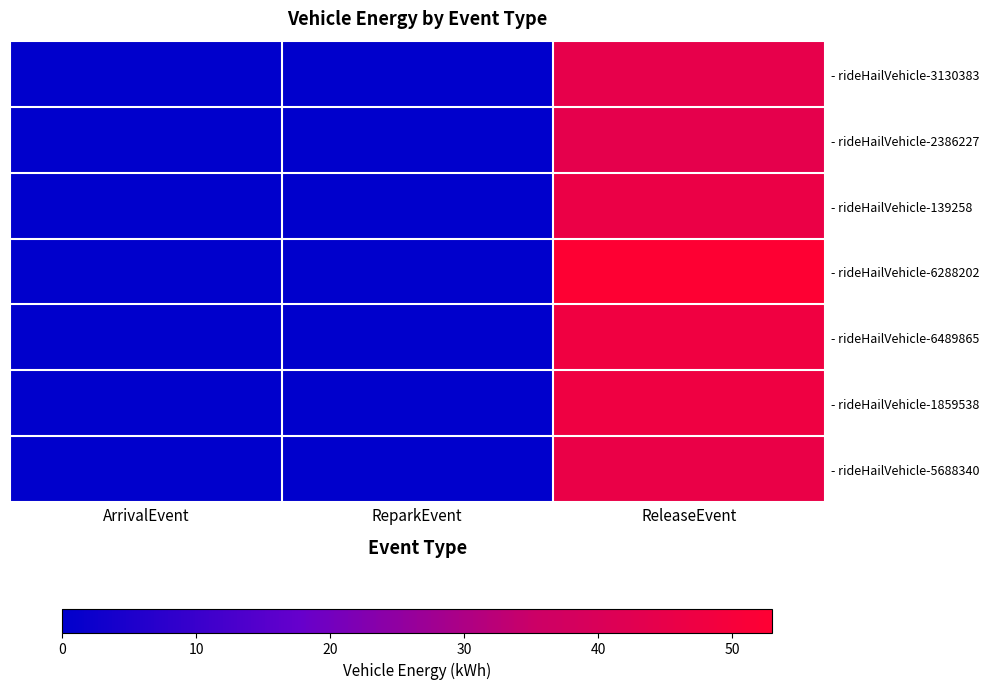

Rank the series by their maximum value, from lowest to highest.

- rideHailVehicle-2386227, - rideHailVehicle-3130383, - rideHailVehicle-5688340, - rideHailVehicle-139258, - rideHailVehicle-1859538, - rideHailVehicle-6489865, - rideHailVehicle-6288202